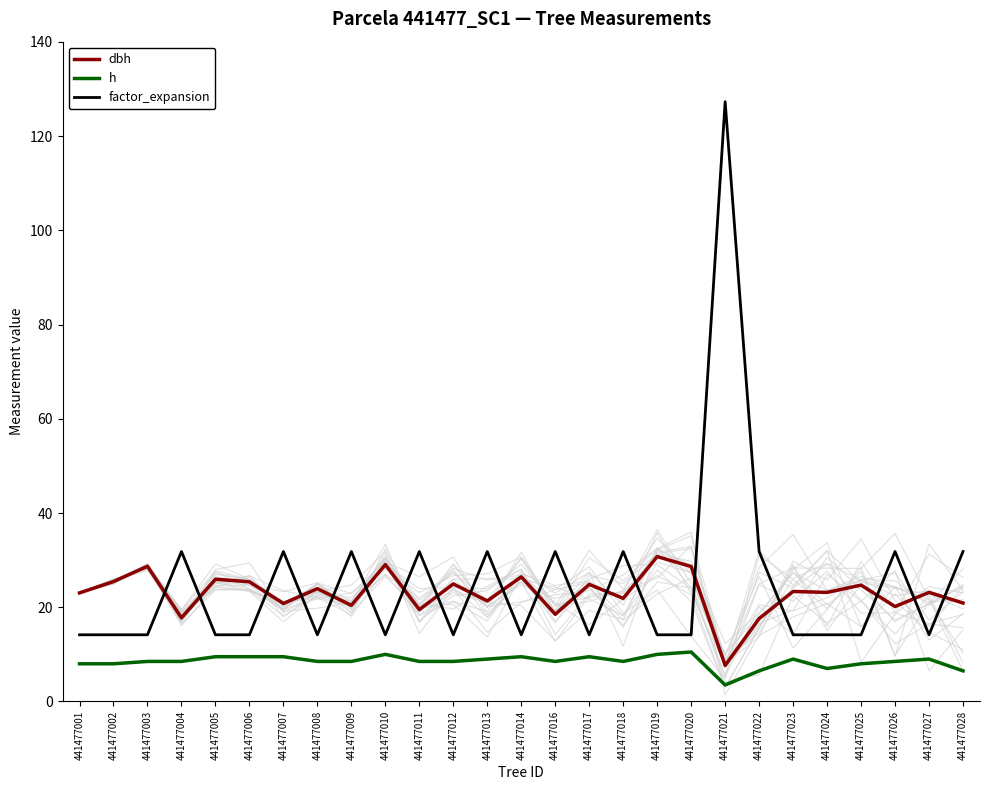

How many lines are shown in the chart?

3